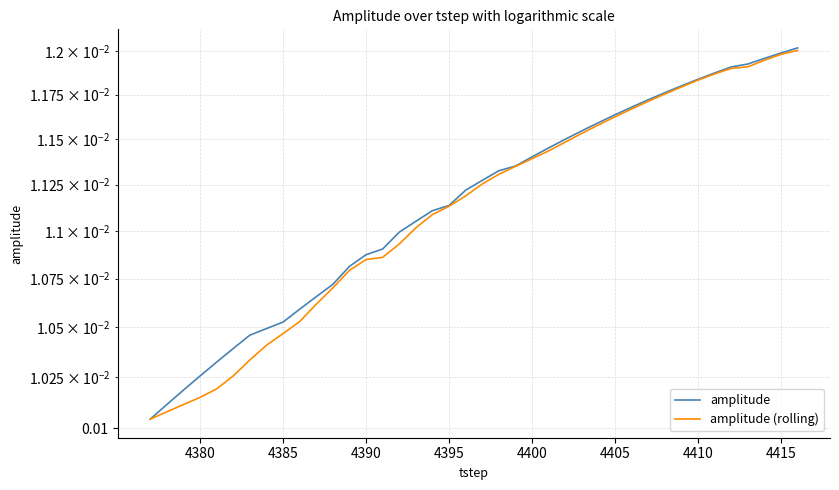

Is it true that amplitude equals 0.0 at 4395?

False